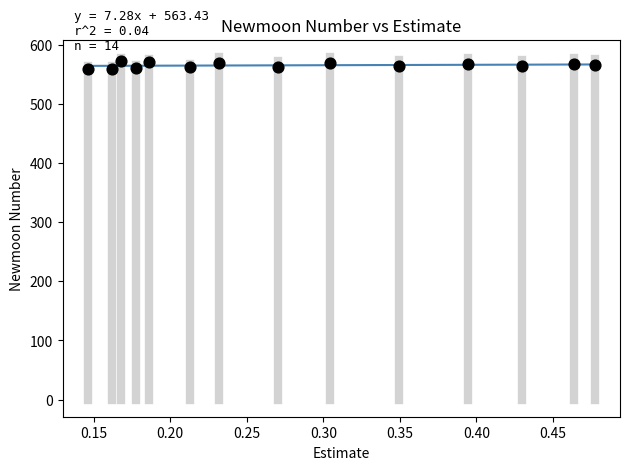

What is the range of Y values (max minus min)?

13